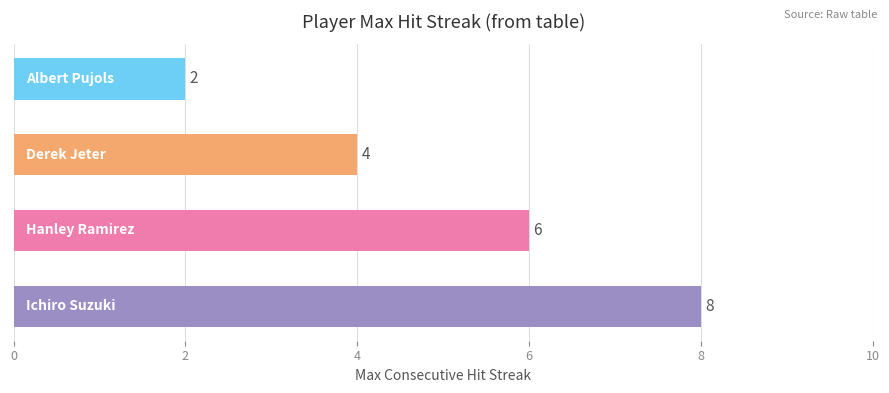

How many values are between 4 and 8?

3